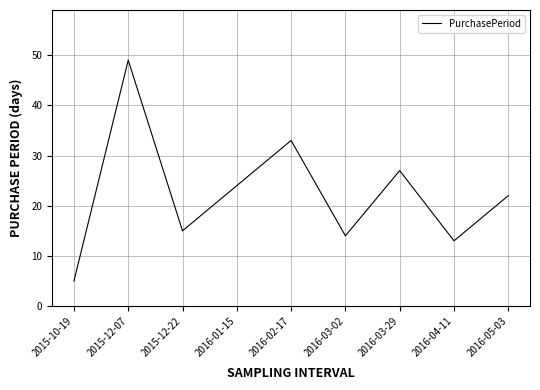

What is the difference between the values at 2016-03-29 and 2016-05-03?

5